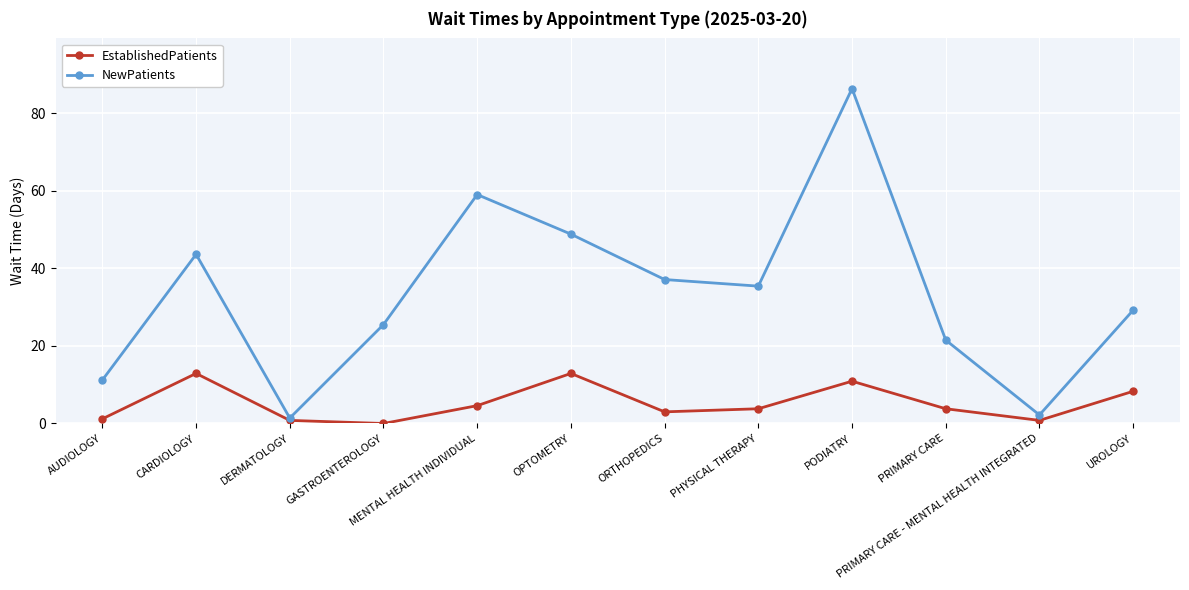

What is the label of the 4th point from the right?

PODIATRY